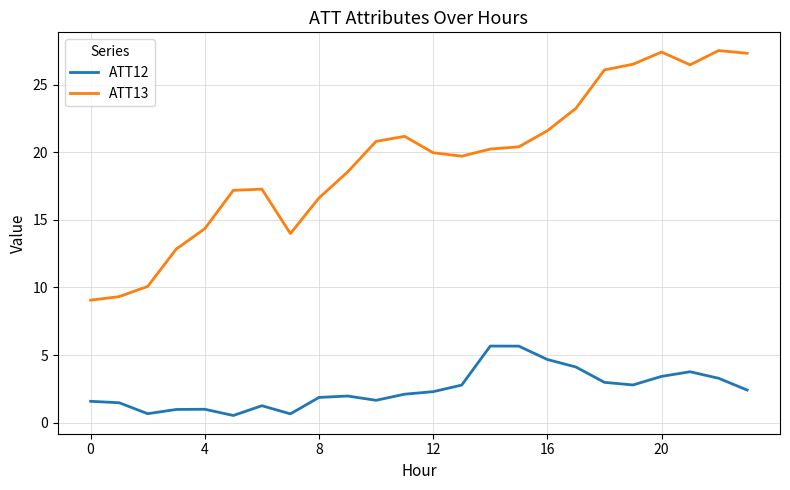

True or false: ATT13 and ATT12 cross at least once.

False